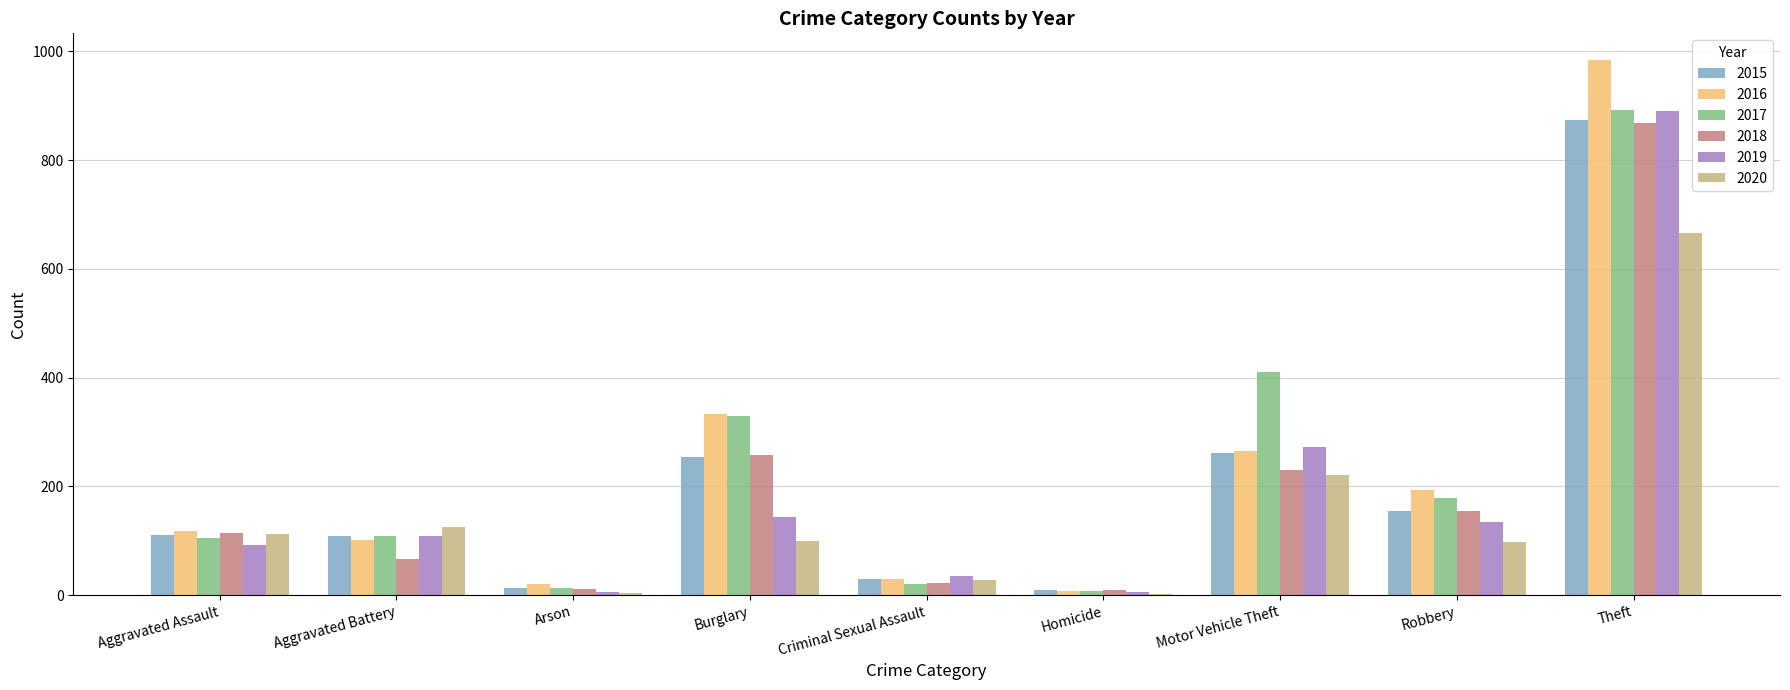

What is the average value of the 2019 series?

187